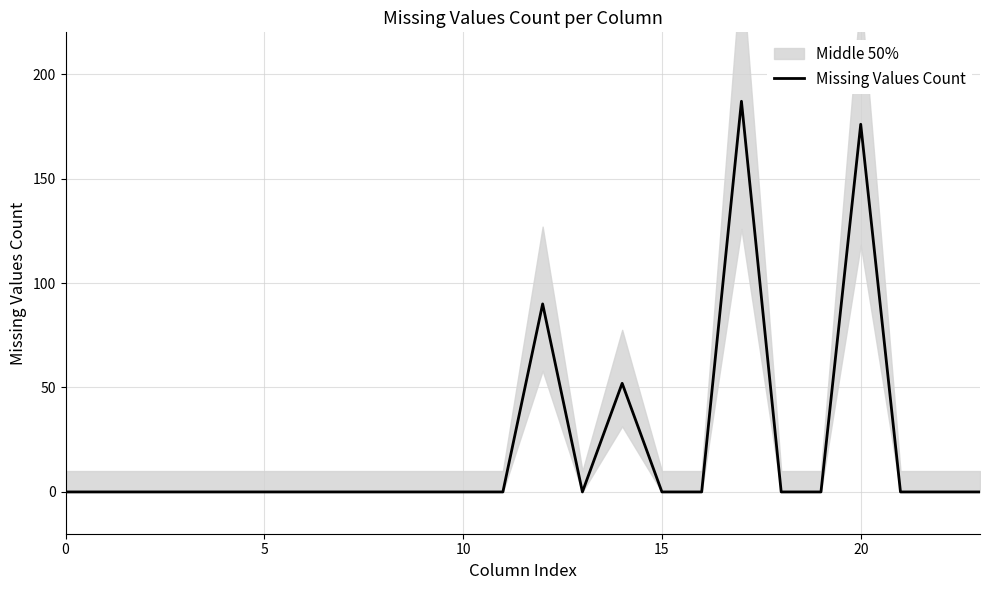

Does the chart display data point markers on the line(s)?

No